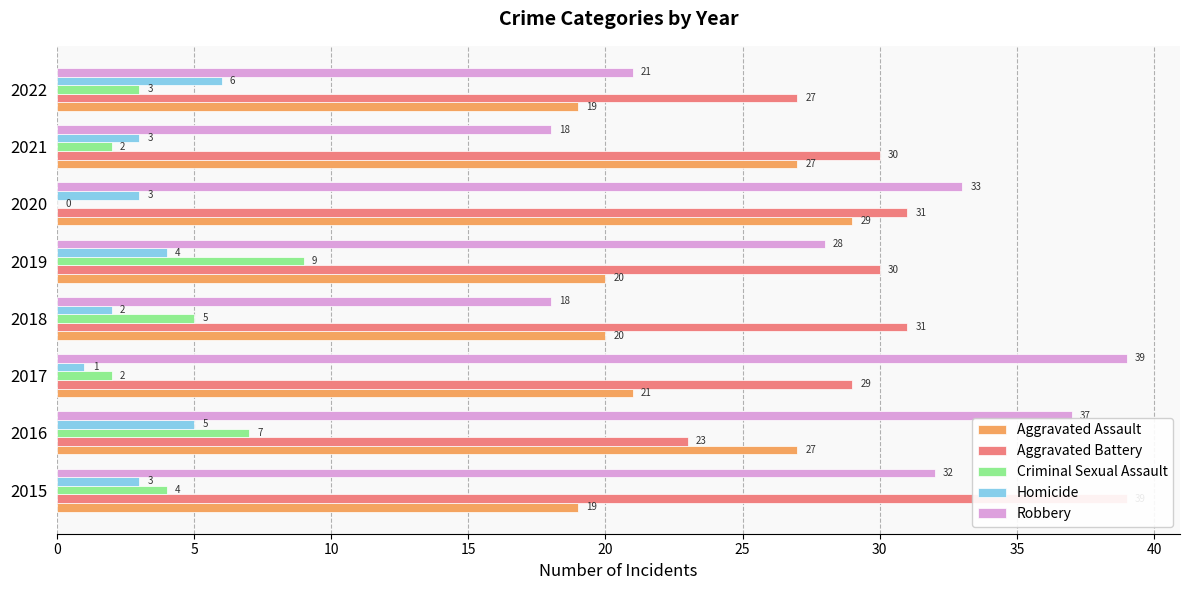

Does the chart contain any negative values?

No